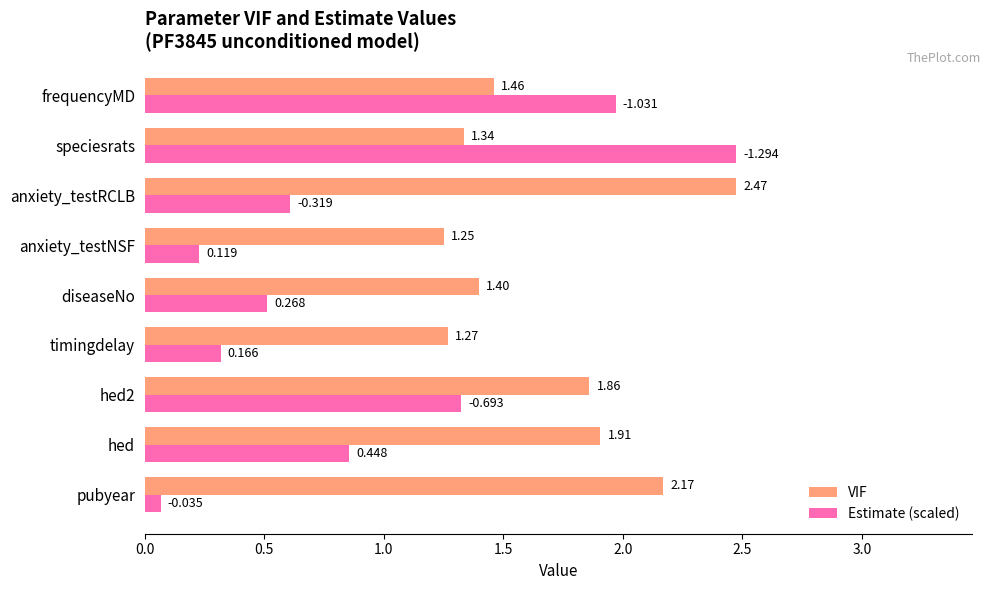

Is the value of Estimate (scaled) at hed greater than the value of VIF at hed2?

No